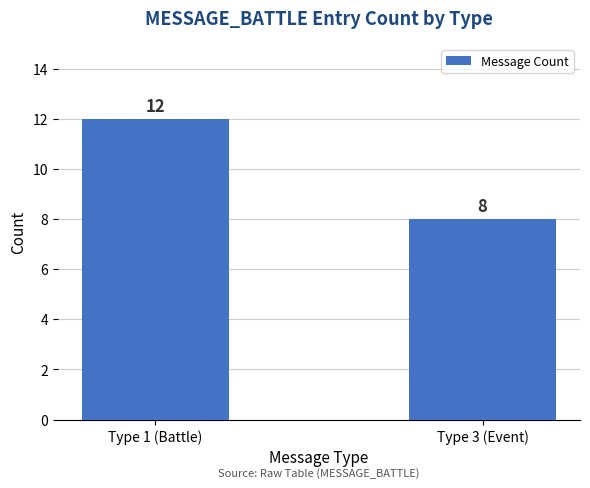

What is the maximum value shown in the chart?

12